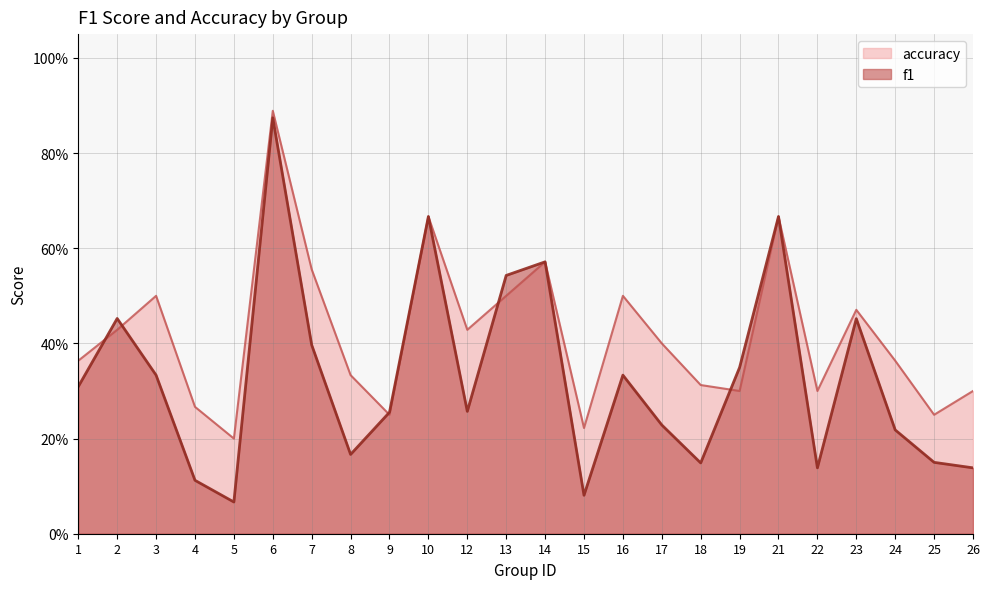

Where is accuracy nearest to the value 0?

5